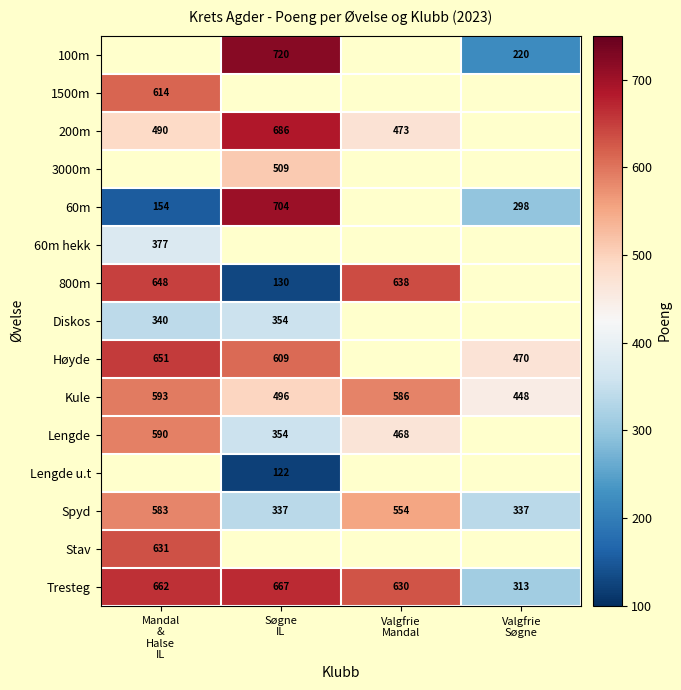

What is the average value of the Tresteg series?

568